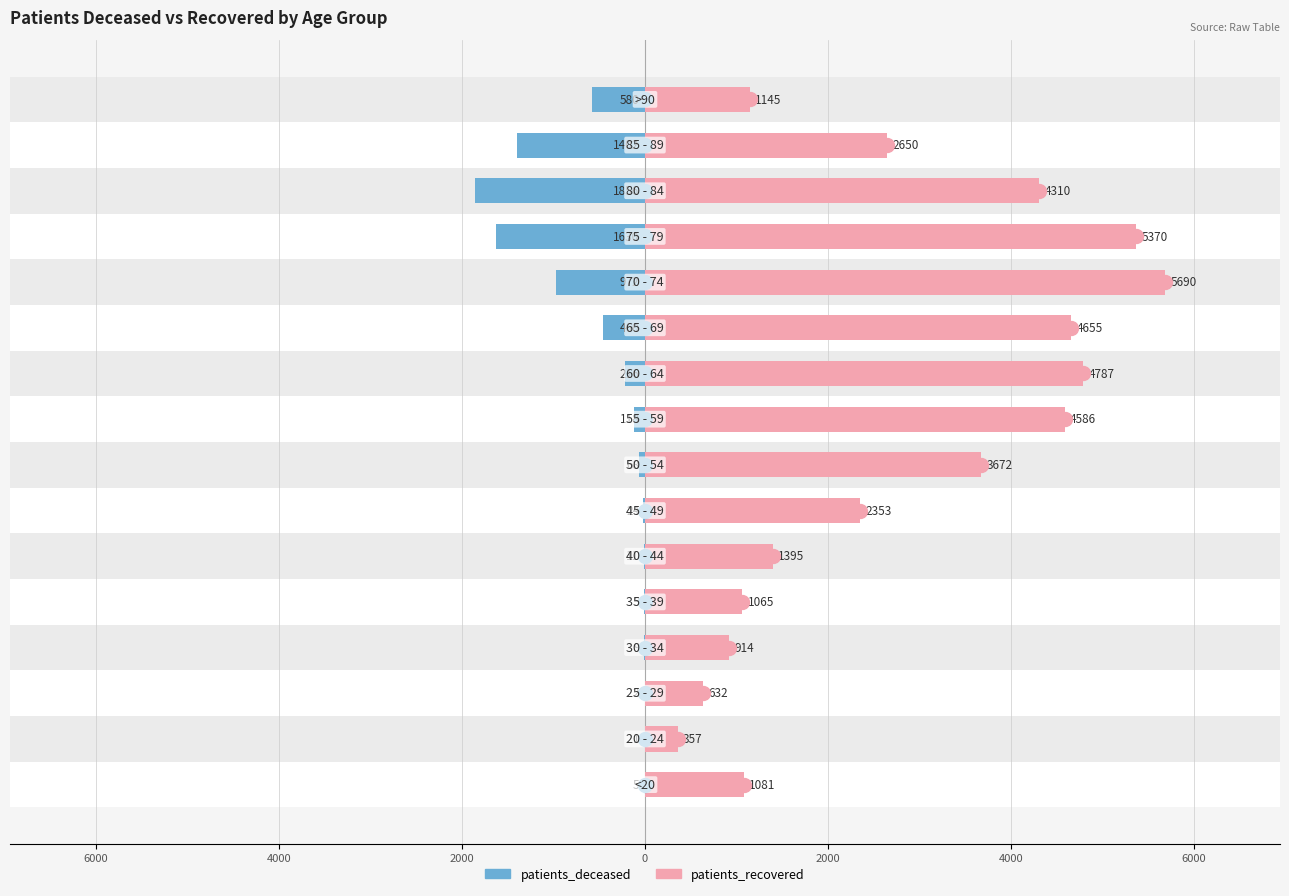

What is the value of the patients_deceased bar at the 3rd from the left?

-2